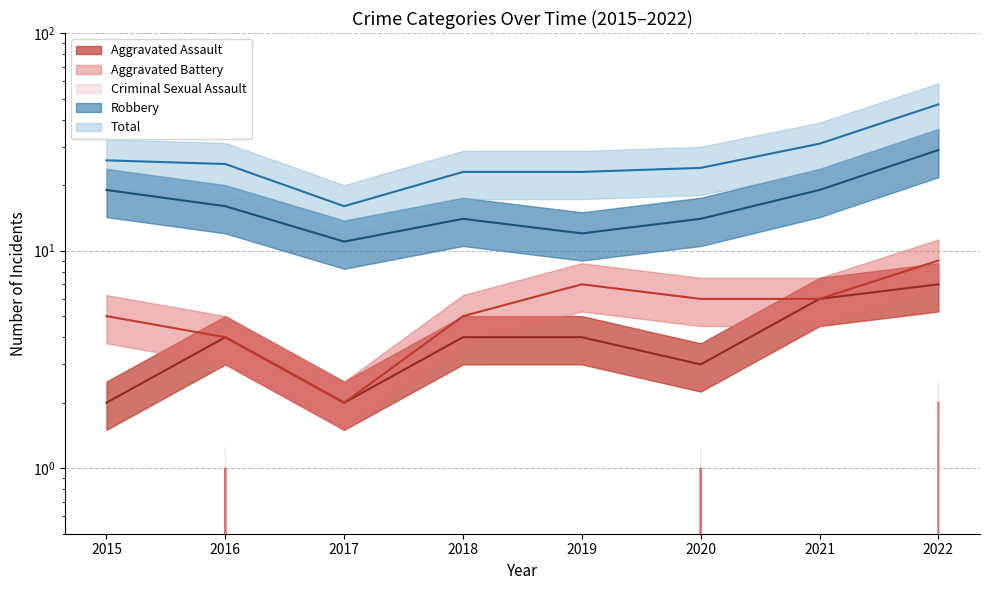

Rank the series by their maximum value, from highest to lowest.

Total, Robbery, Aggravated Battery, Aggravated Assault, Criminal Sexual Assault